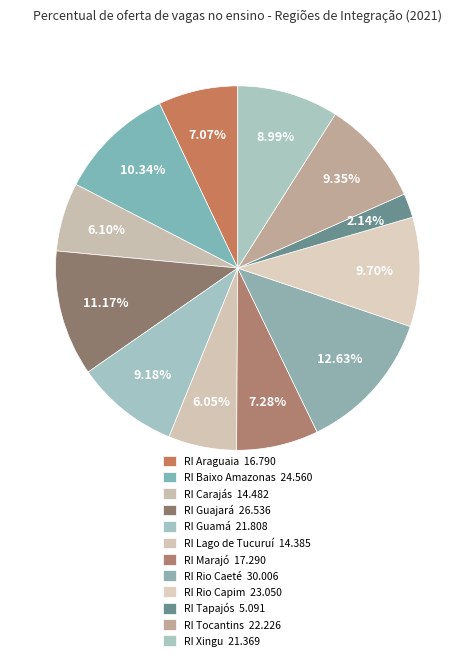

Approximately how many times larger is the value at RI Araguaia compared to RI Tapajós?

3.3